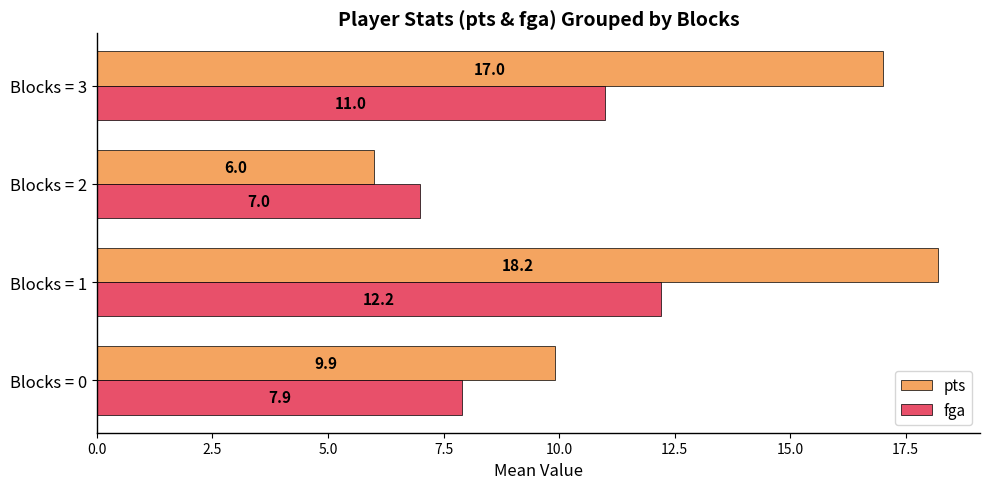

The value of fga at Blocks = 0 is 7.9. True or false?

True